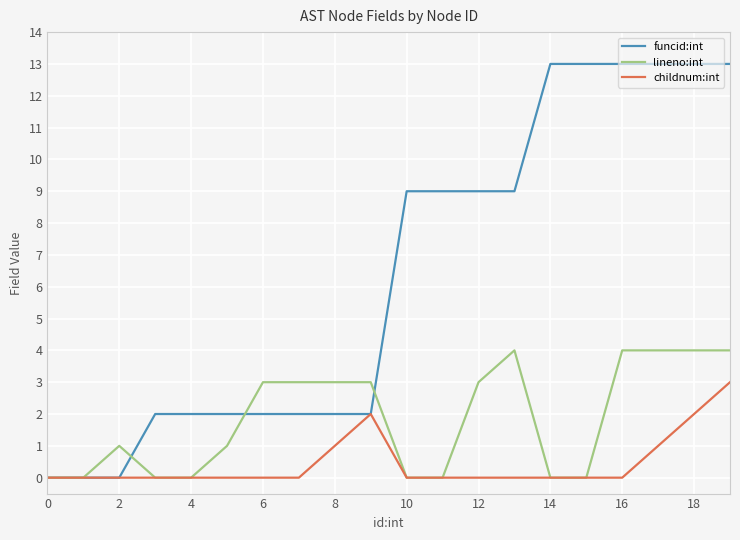

Does the chart display data point markers on the line(s)?

No